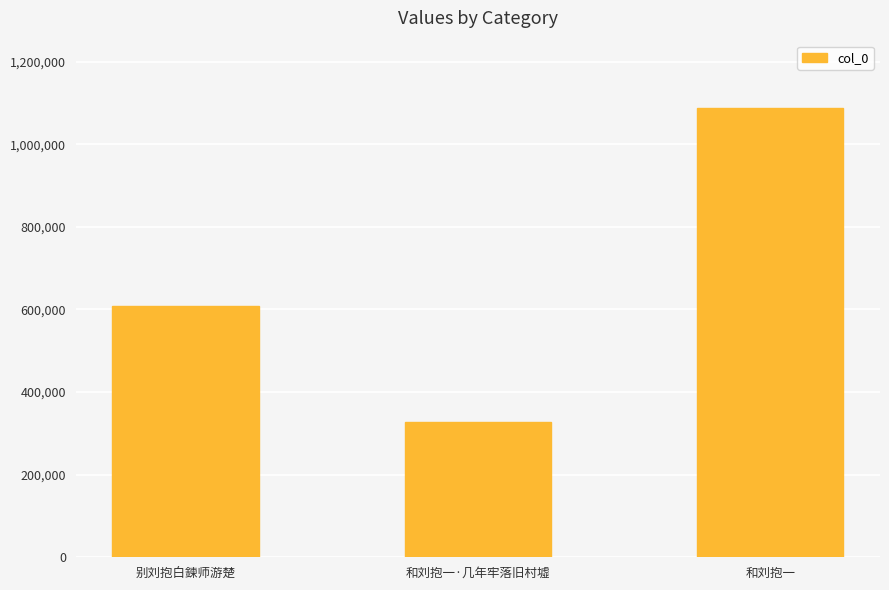

Between 和刘抱一·几年牢落旧村墟 and 和刘抱一, which is larger?

和刘抱一